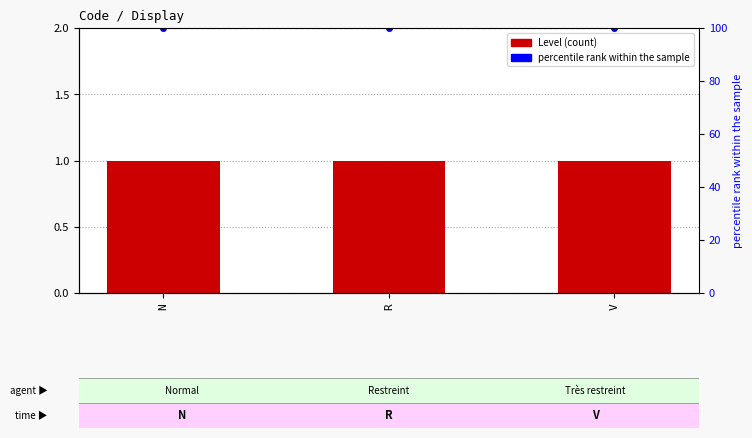

Rank the series at N from lowest to highest value.

Level, percentile rank within the sample